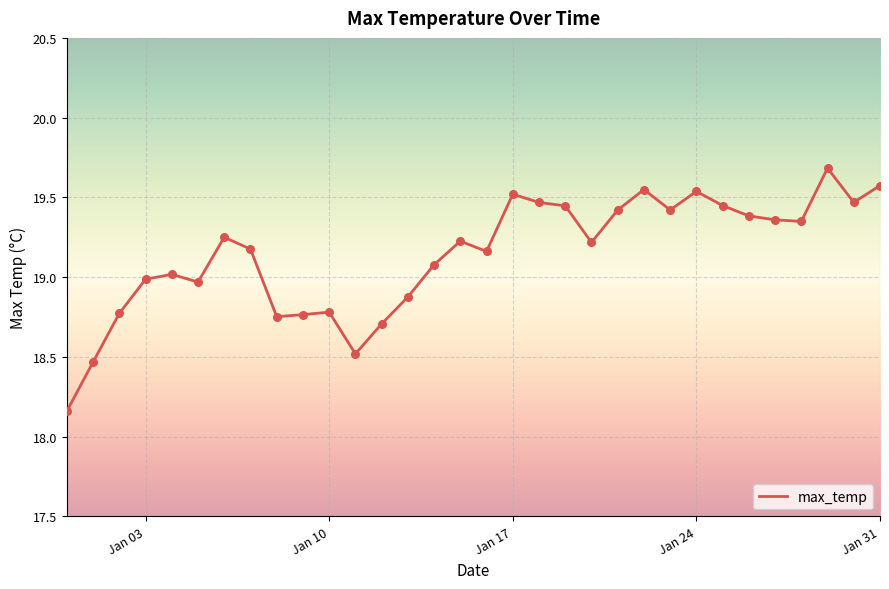

What is the greatest value displayed?

19.7